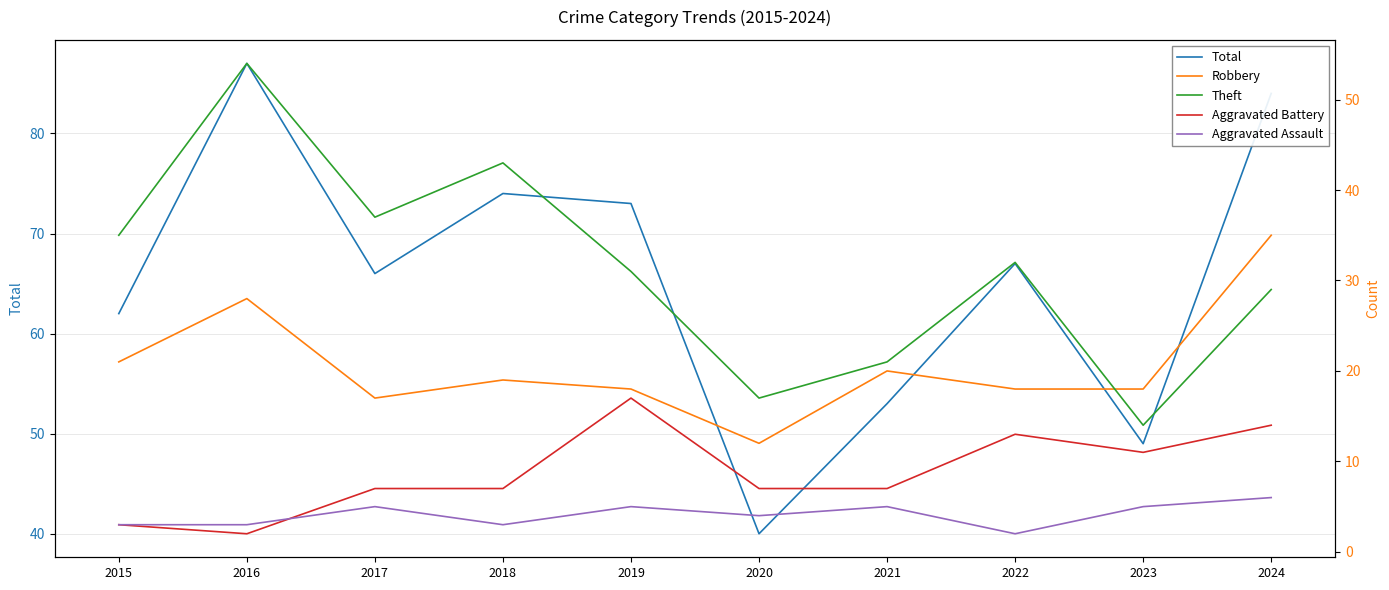

What is the maximum value for Robbery?

35